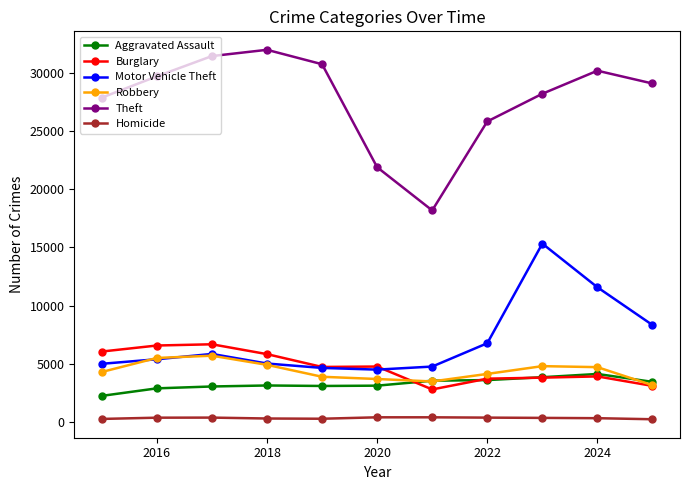

What is the lowest value of the Burglary series?

2779